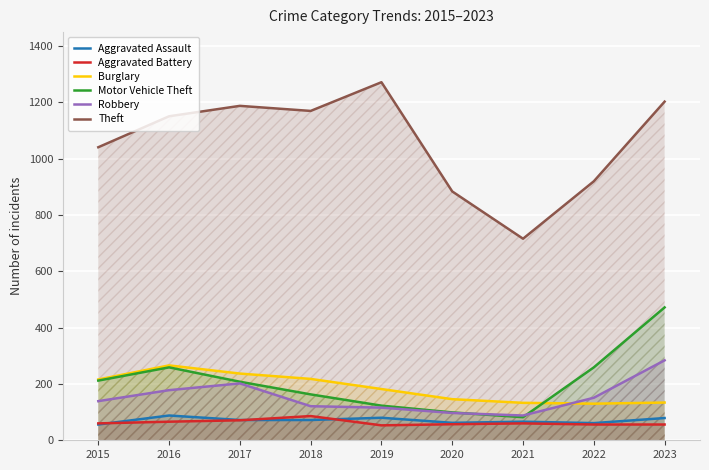

What are all the series names shown in the legend?

Aggravated Assault, Aggravated Battery, Burglary, Motor Vehicle Theft, Robbery, Theft